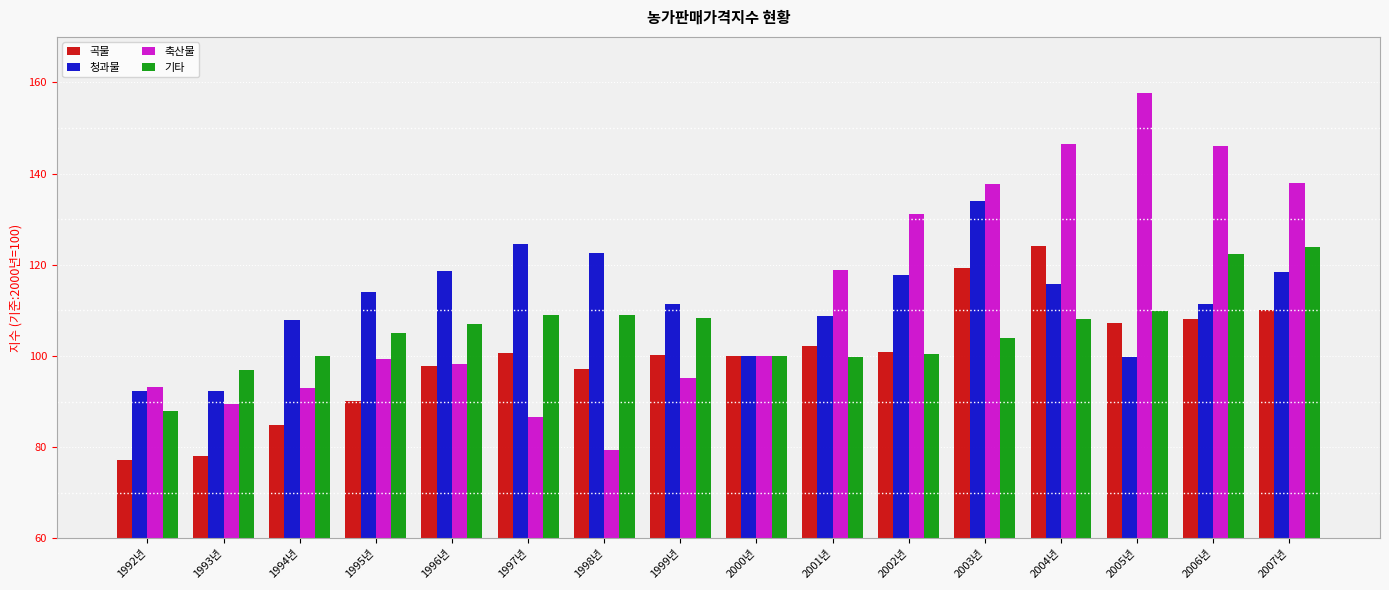

What is the approximate value of 기타 at 2001년?

99.8